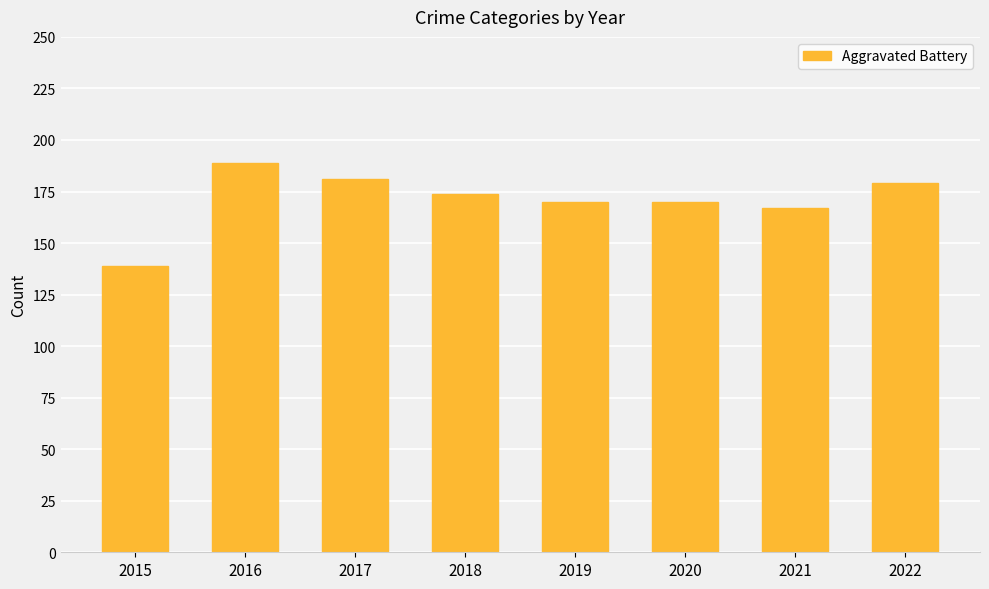

Between 2021 and 2018, which is larger?

2018